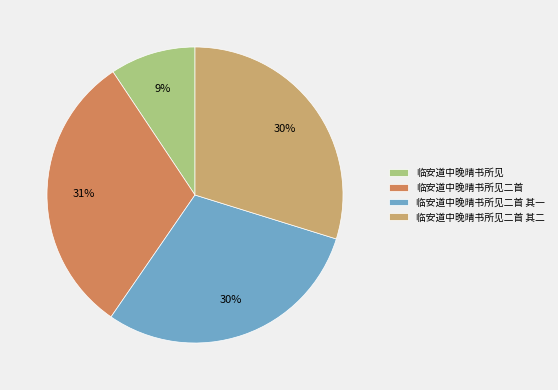

What percentage is the 临安道中晚晴书所见二首 其一 slice, to the nearest percent?

30%